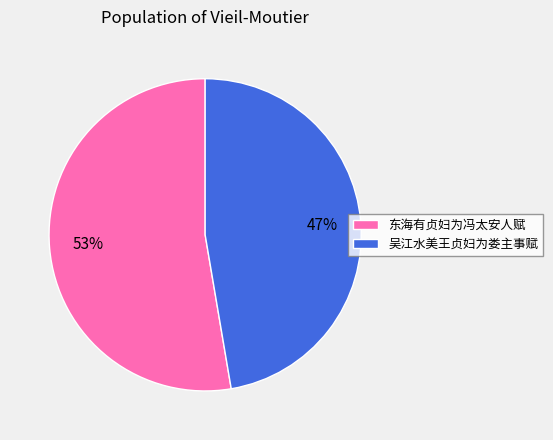

To the nearest percent, what is the average slice percentage?

50%